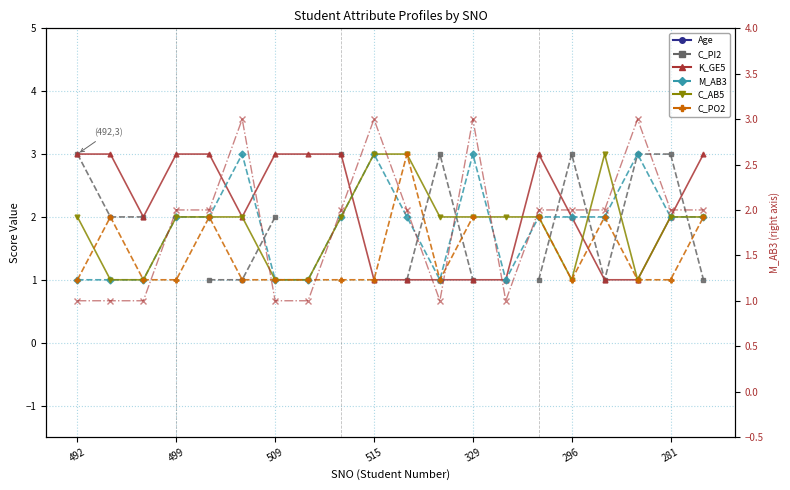

Where does the M_AB3 series first go above 2?

507